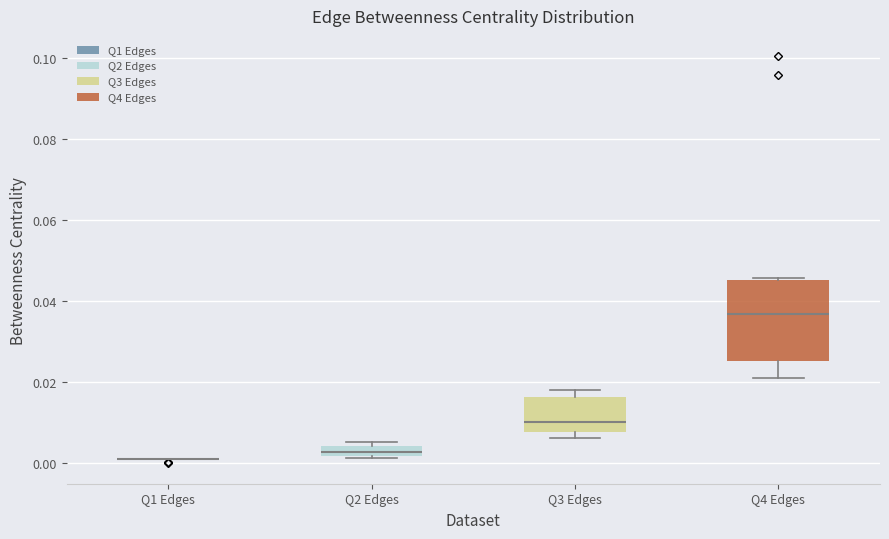

Which box is the tallest, from its lower edge to its upper edge?

Q4 Edges